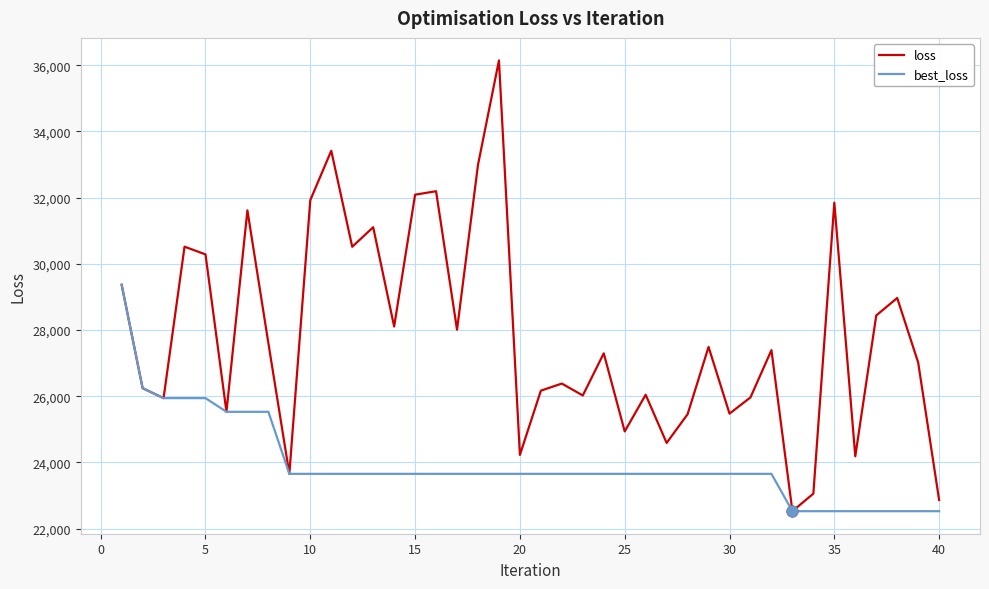

Which series has the widest spread of values?

loss